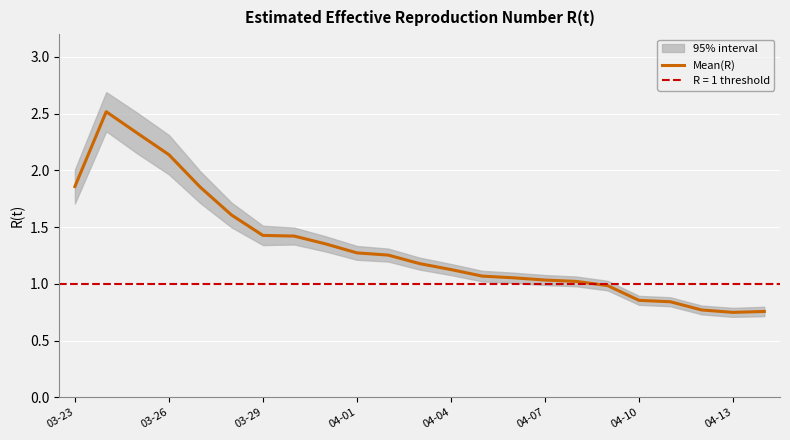

What is the maximum value for Mean(R)?

2.5